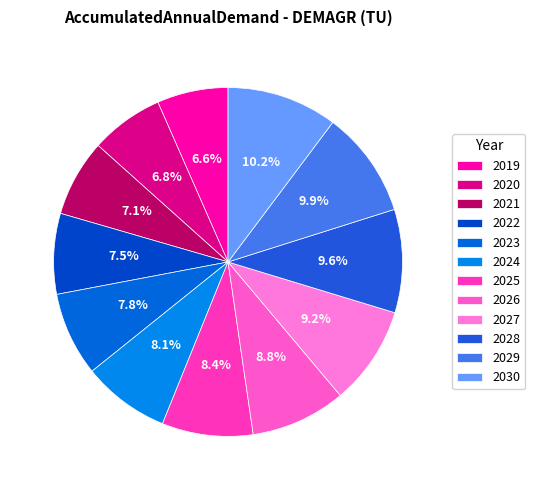

Is there any slice that represents more than half of the pie?

No